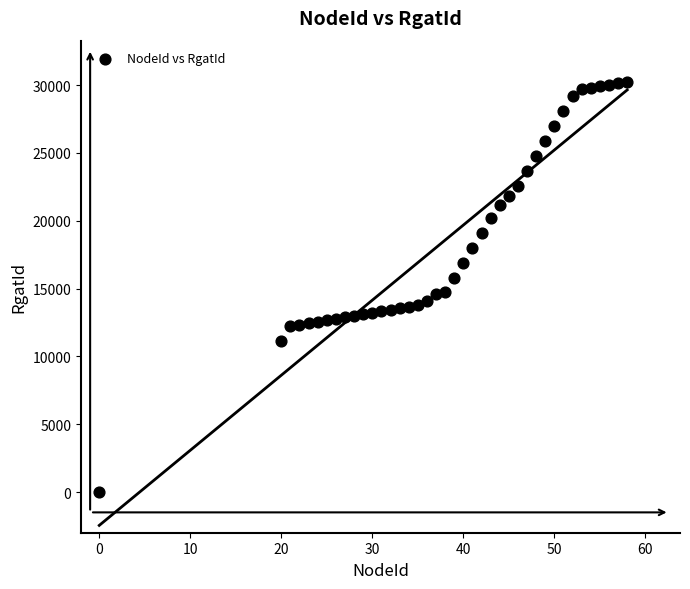

What is the range of X values (max minus min)?

58